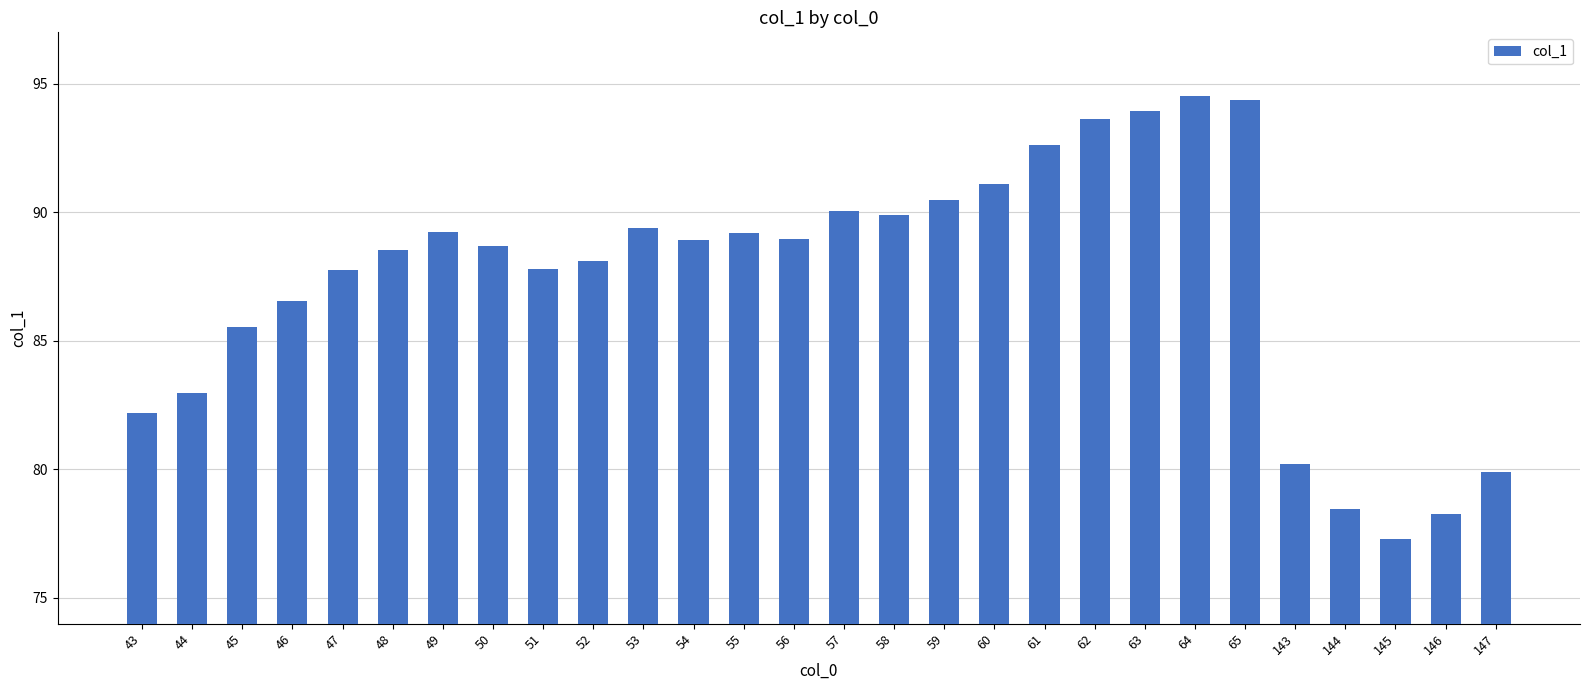

Which category has the lowest value across all series?

145